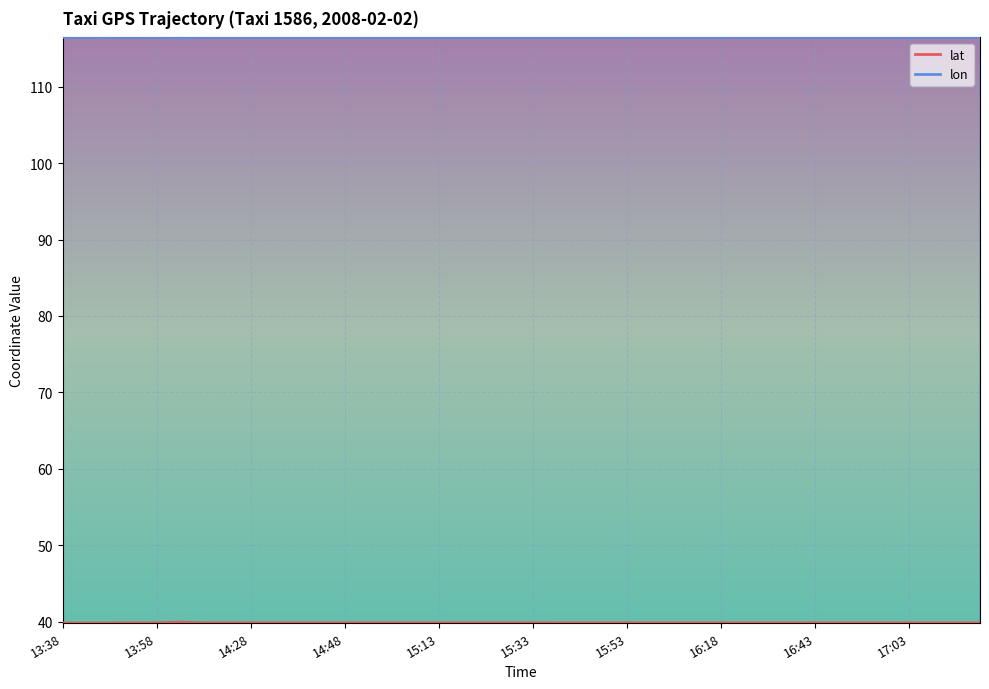

What is the label of the 14th point from the right?

16:08